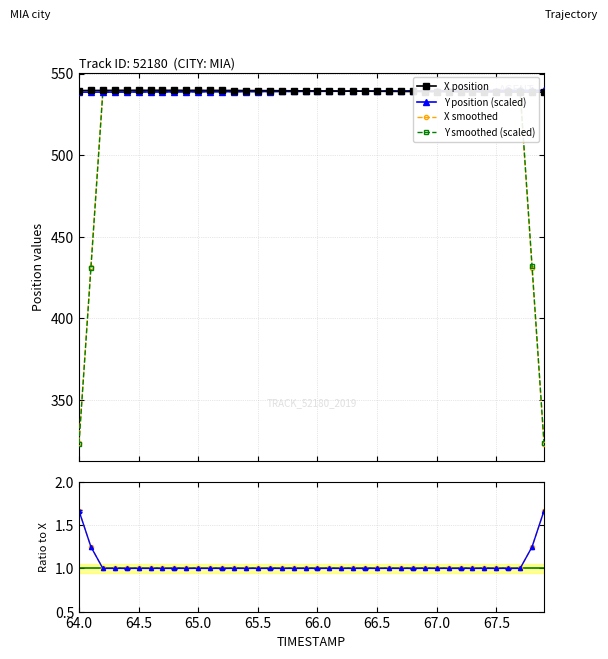

What is the value of the X smoothed point at the 37th from the left?

538.7